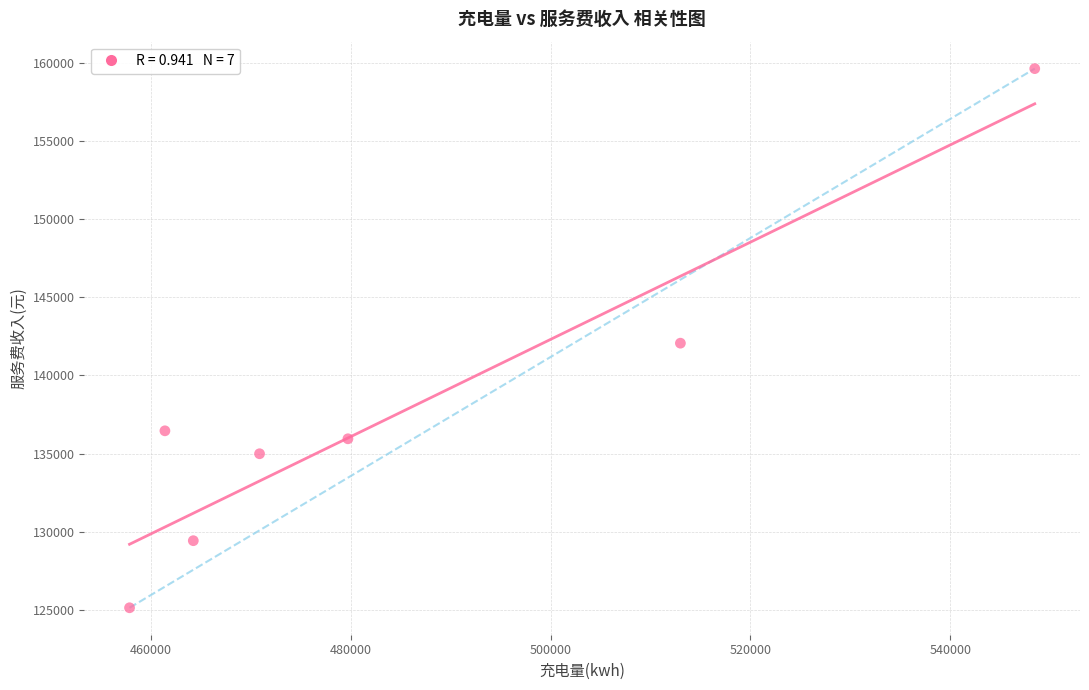

What is the range of Y values (max minus min)?

34477.7